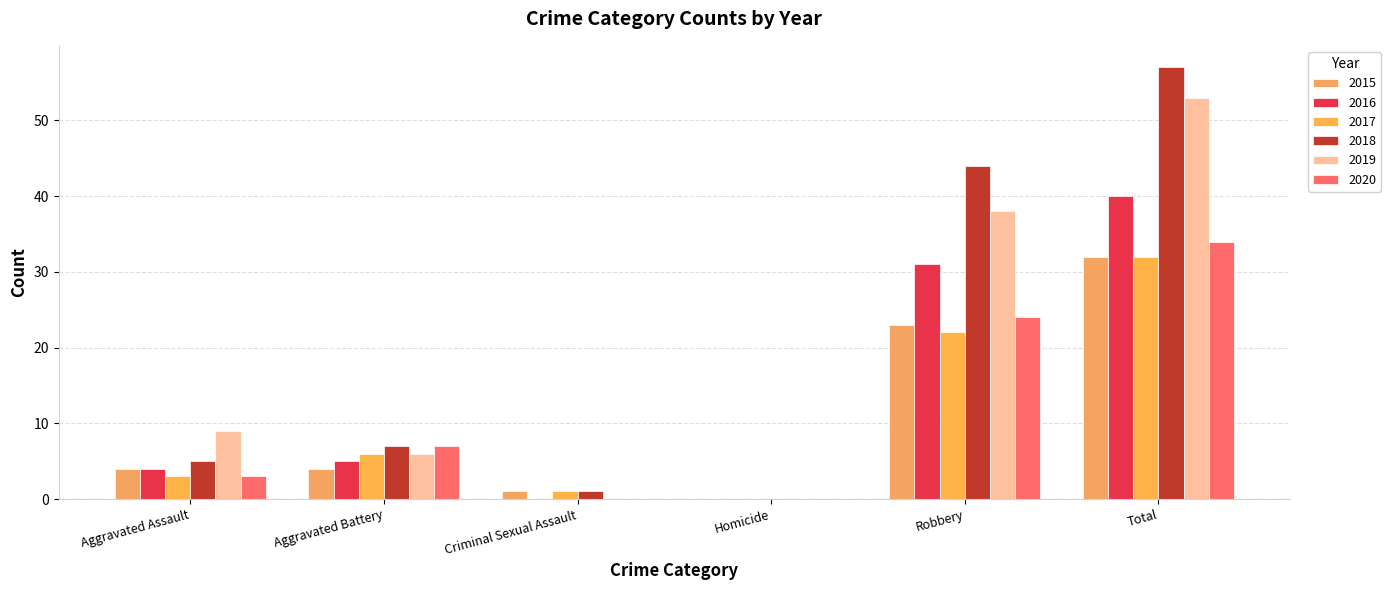

What is the highest value of the 2017 series?

32